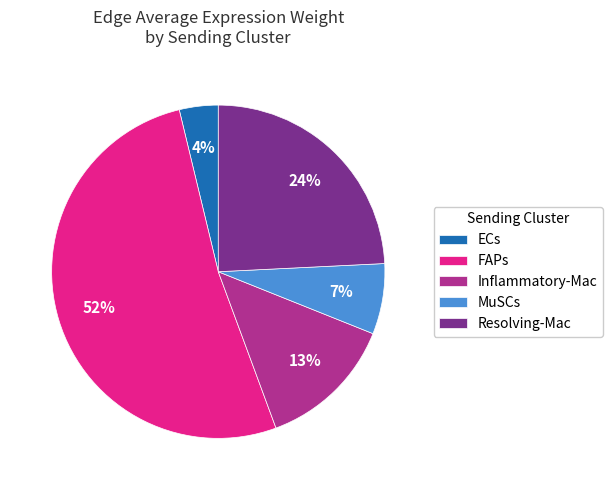

Approximately how many times larger is the value at MuSCs compared to Resolving-Mac?

0.3